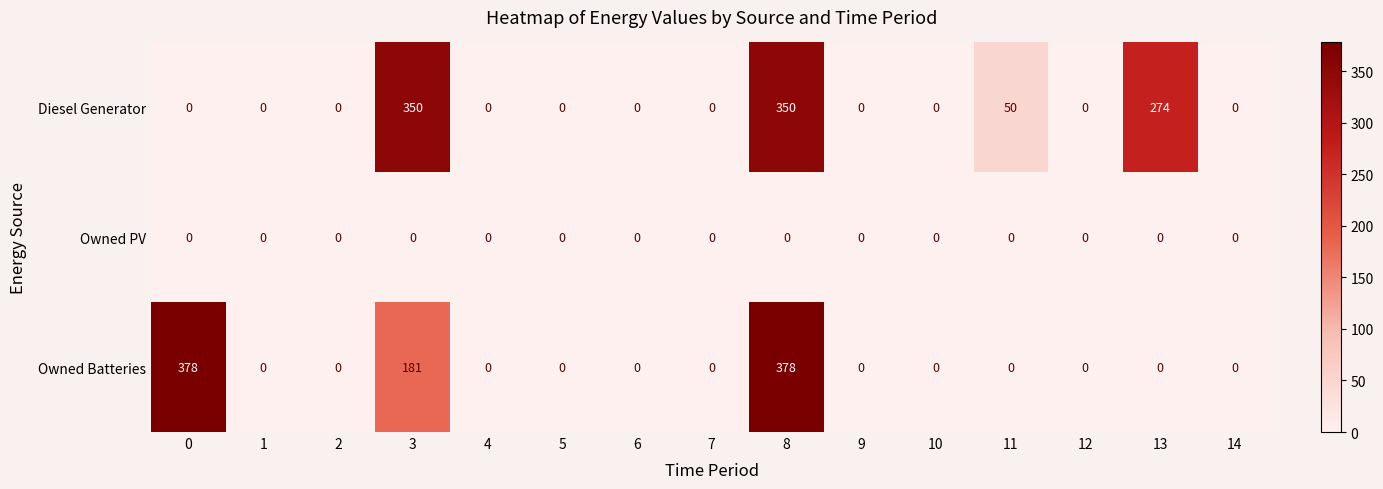

Rank the series by their maximum value, from lowest to highest.

Owned PV, Diesel Generator, Owned Batteries